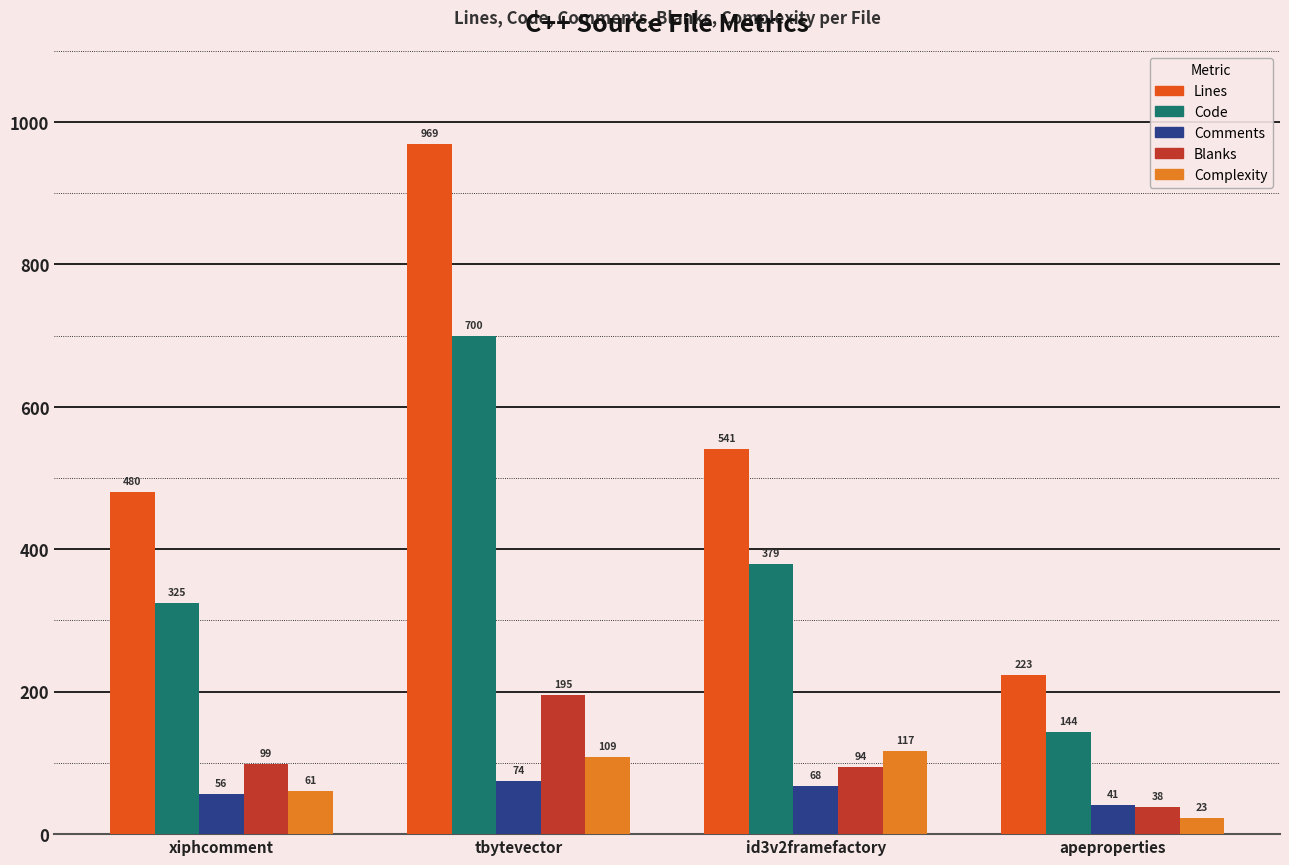

Read the Blanks value at xiphcomment, to the nearest 10.

100